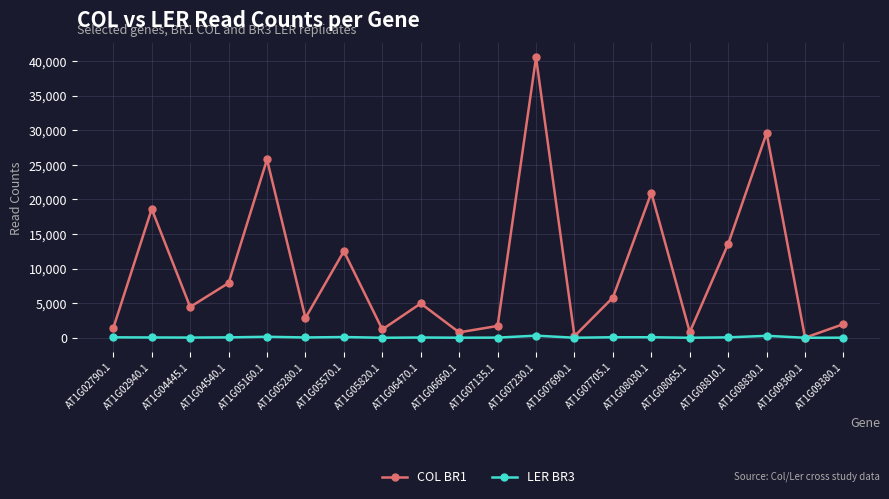

Rank the series by their average value, from highest to lowest.

COL BR1, LER BR3